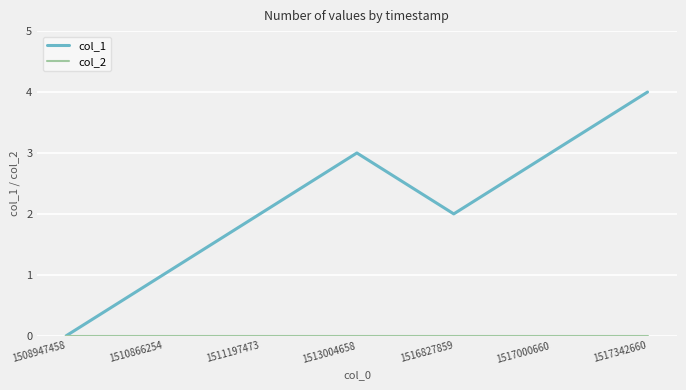

Between 1511197473 and 1517342660, which series saw the biggest shift?

col_1